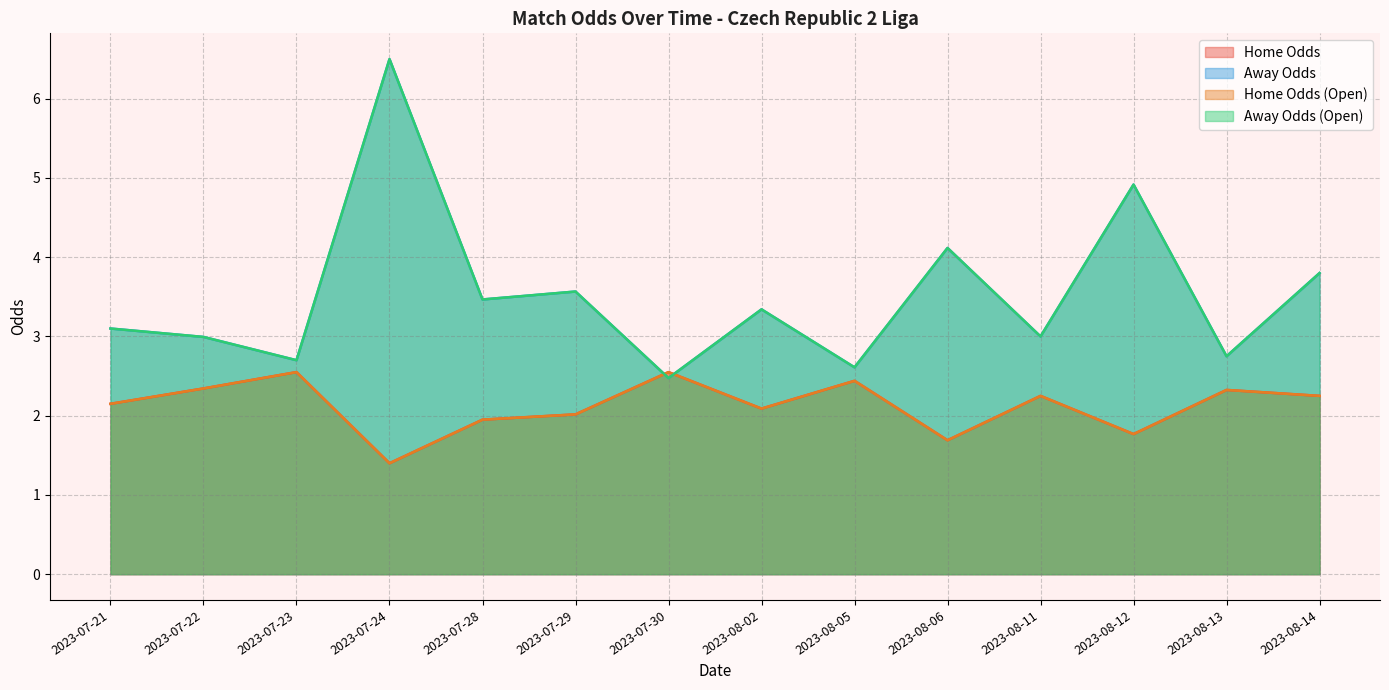

Is the value of oddH at 2023-07-22 greater than the value of oddA at 2023-08-02?

No